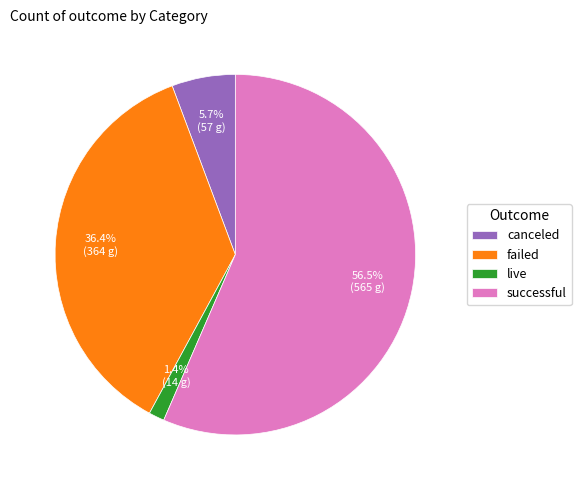

To the nearest percent, what is the combined percentage of canceled and live?

7%